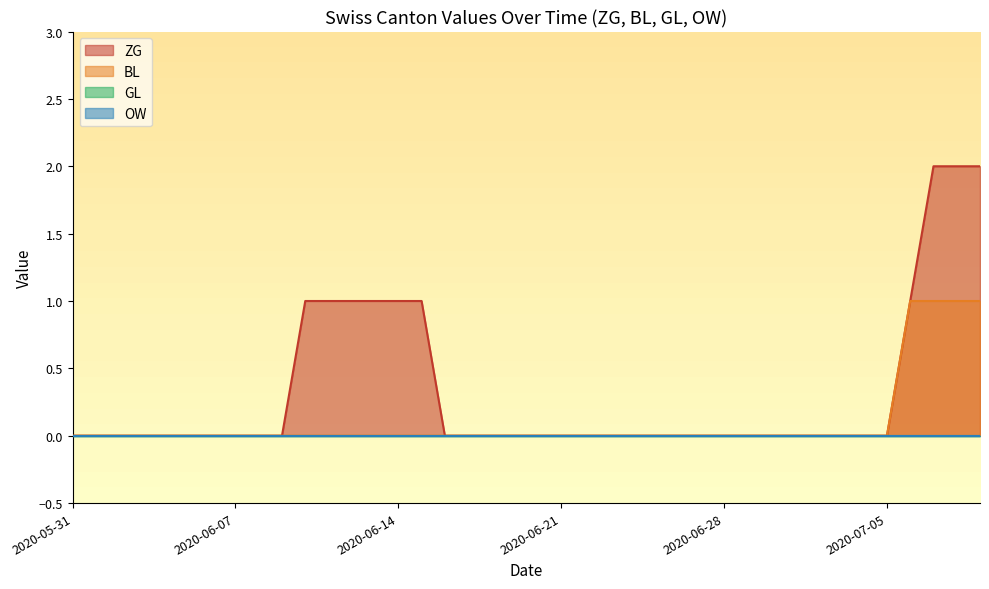

True or false: ZG and BL intersect in this chart.

False